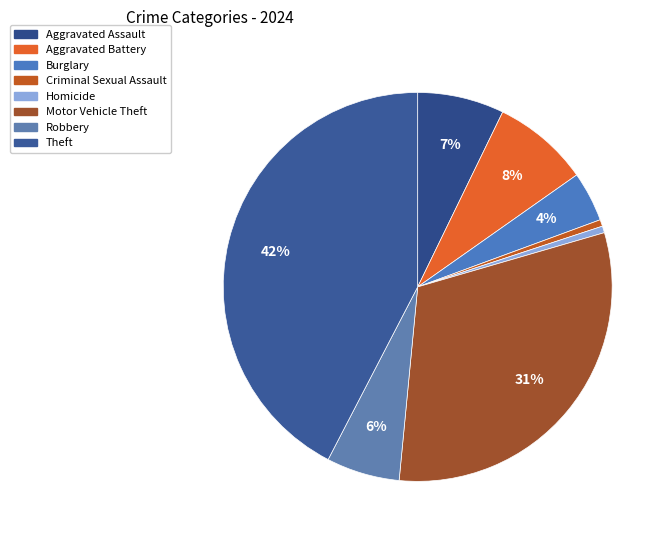

Count the number of slices in the pie.

8